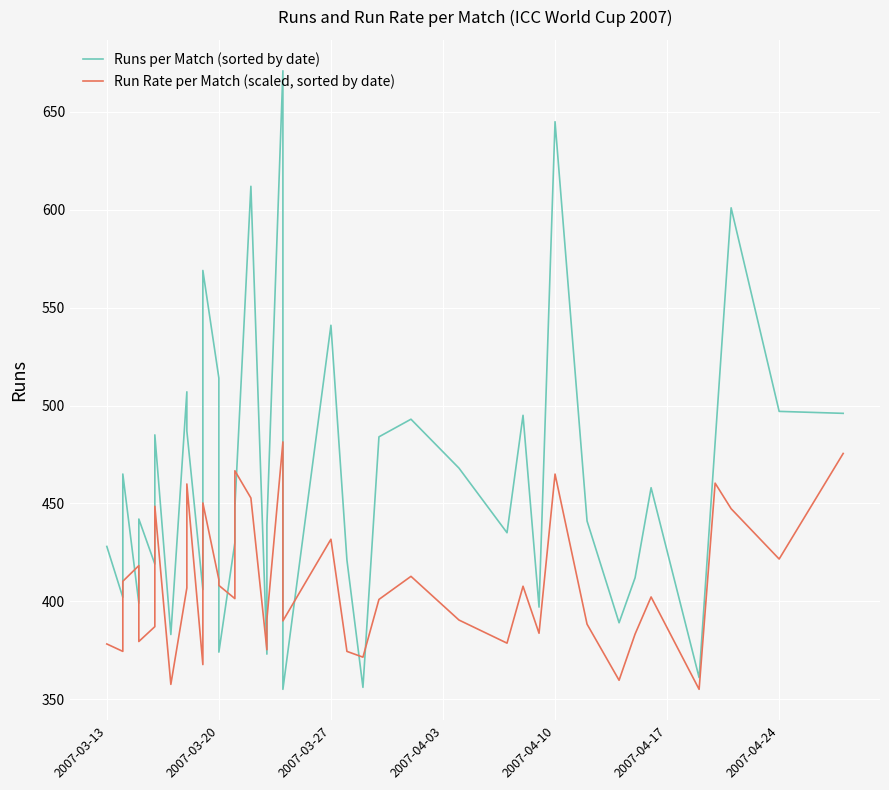

In Run Rate per Match (scaled, sorted by date), how many points are lower than both neighbors (excluding endpoints)?

13